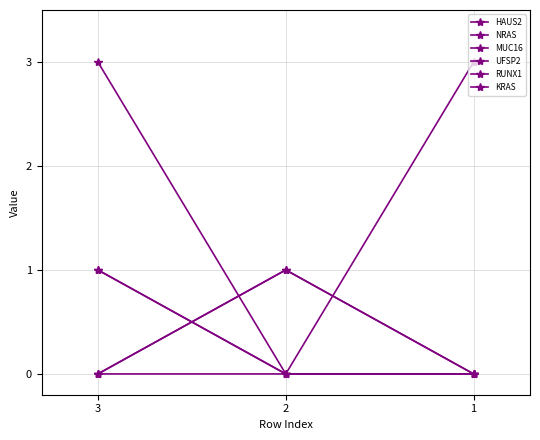

At which label does NRAS reach its minimum?

3